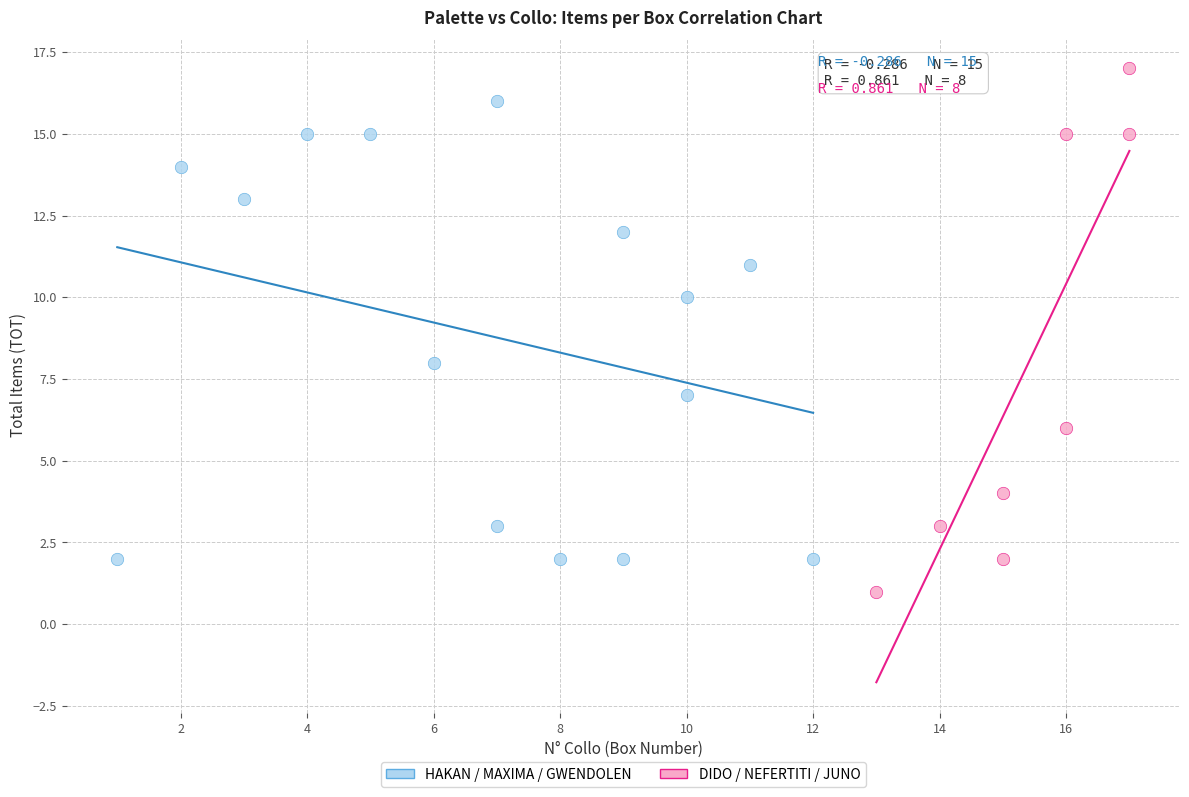

Which series has the widest spread of Y values?

DIDO / NEFERTITI / JUNO